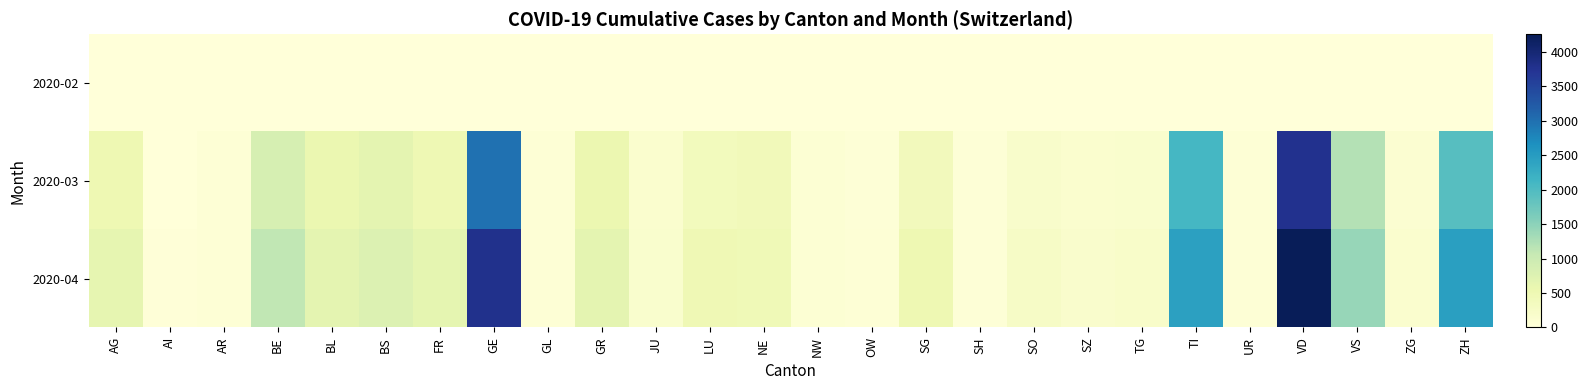

What is the difference between the highest and lowest values at GE?

3775